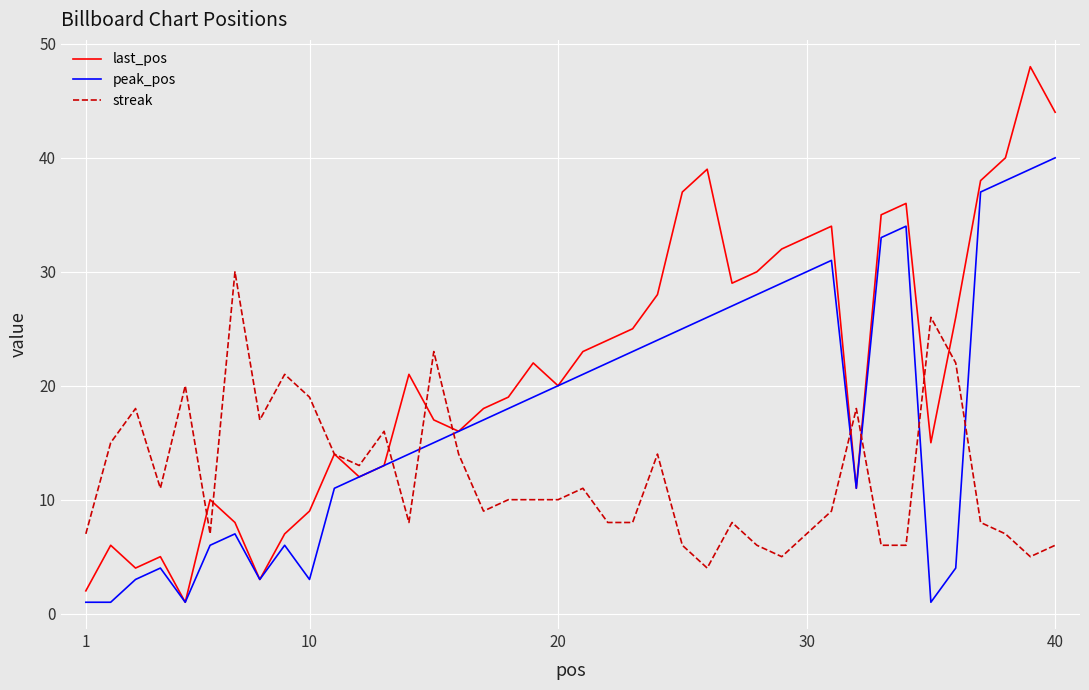

True or false: streak and peak_pos cross at least once.

True